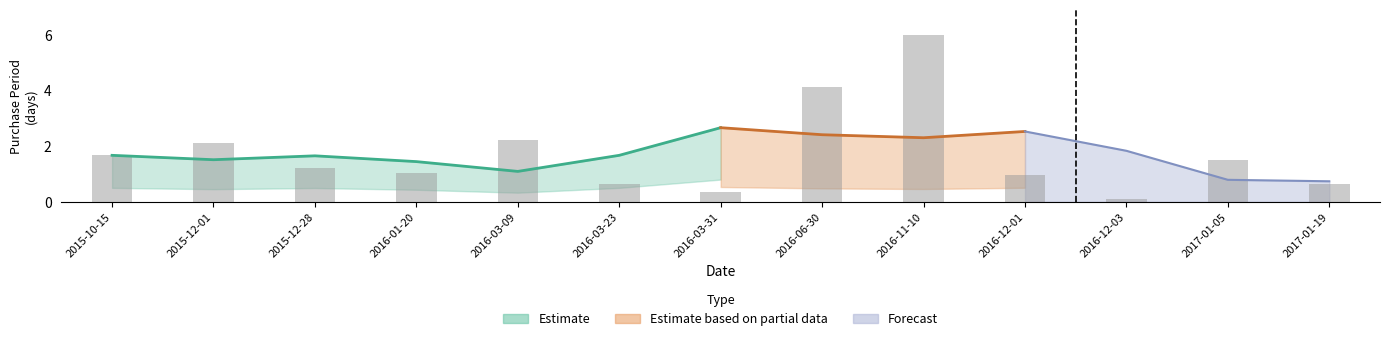

Where is the data nearest to the value 3?

2016-03-09